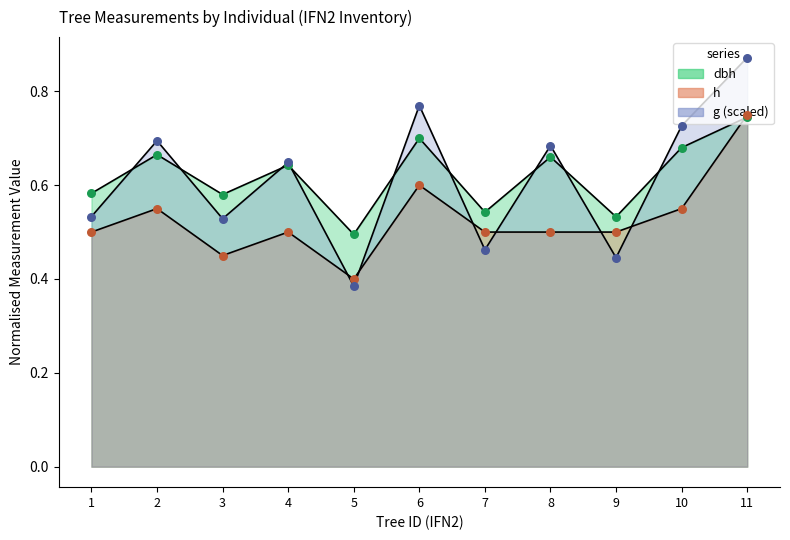

Which series has the largest Y range (max minus min)?

g